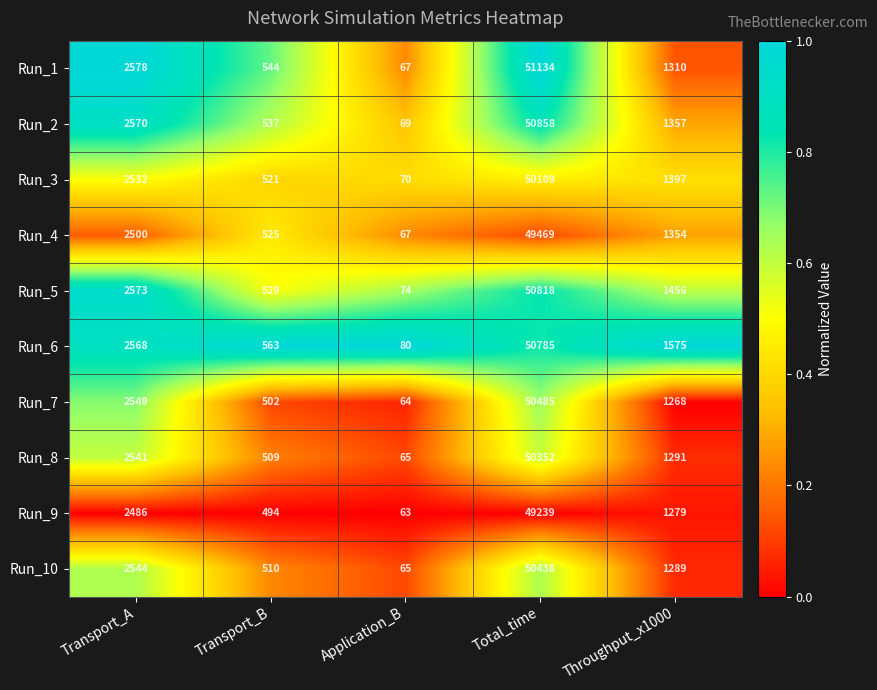

The value of Run_7 at Transport_B is 502. True or false?

True